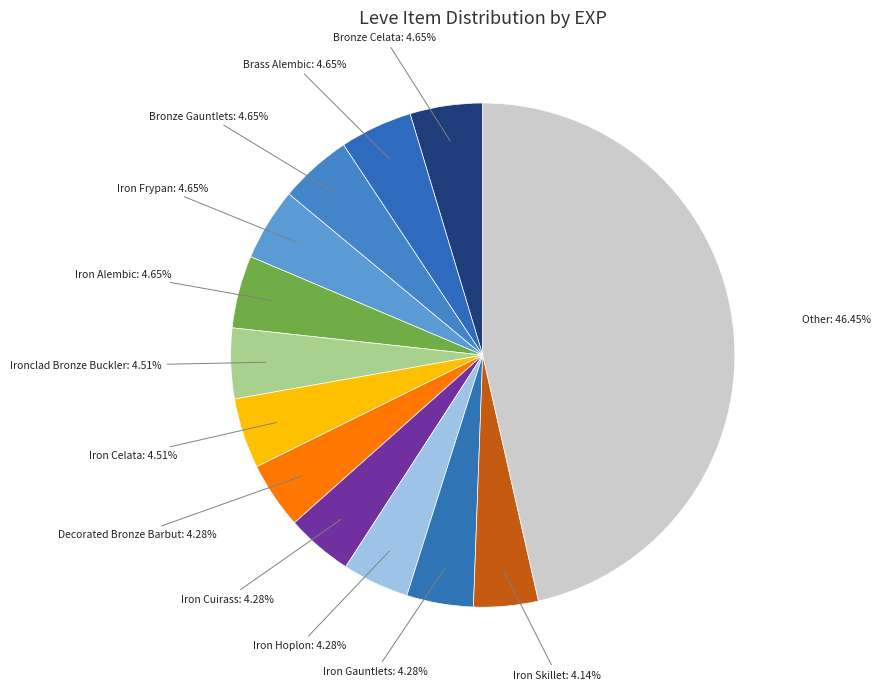

Which has a higher value, Iron Frypan or Other?

Other